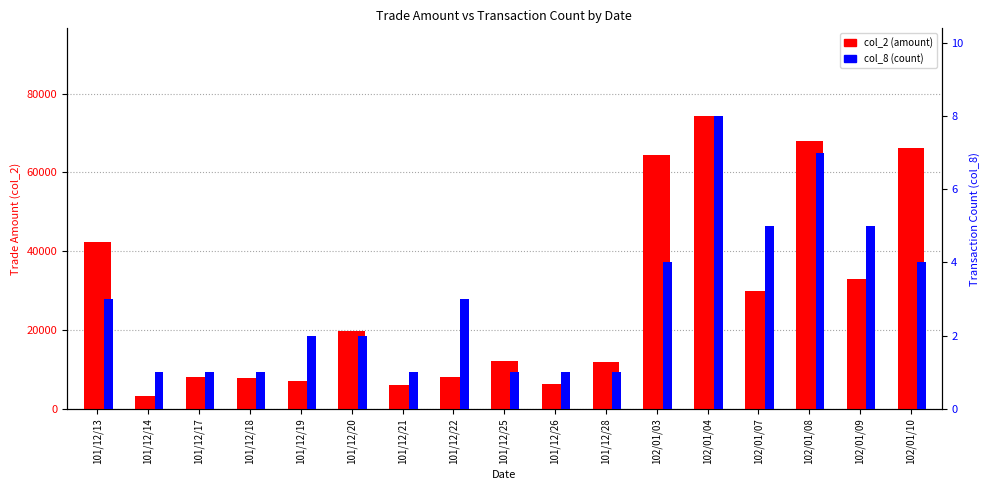

Is it true that col_2 (amount) equals 8000 at 101/12/17?

True